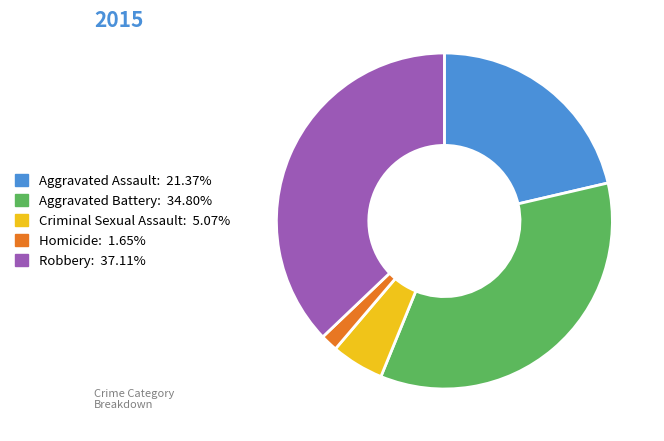

Which slice is the smallest?

Homicide